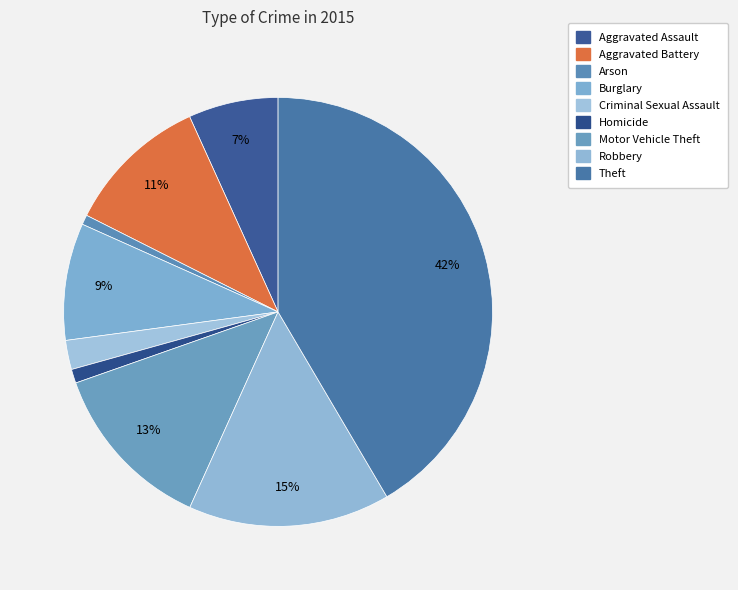

How many segments does this pie chart have?

9